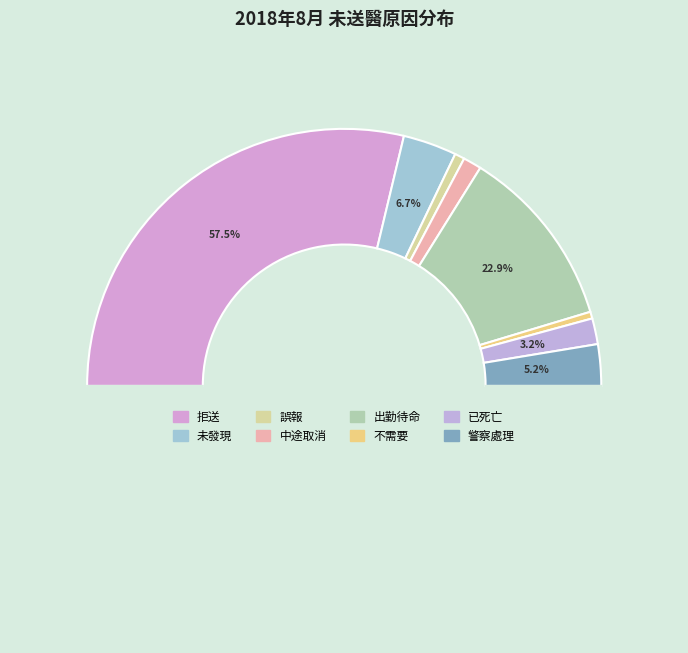

Rank the categories by value from highest to lowest.

拒送, 出勤待命, 未發現, 警察處理, 已死亡, 中途取消, 誤報, 不需要